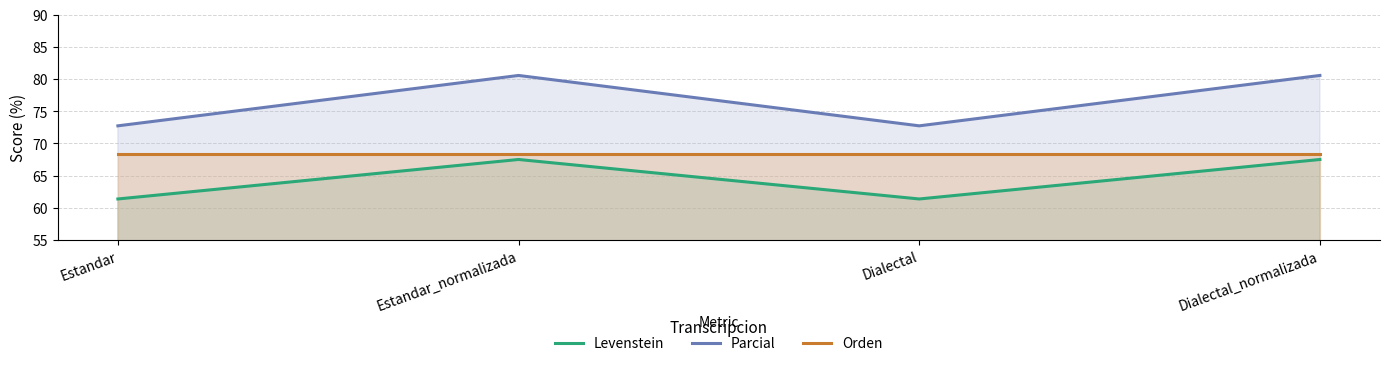

How many lines are shown in the chart?

3